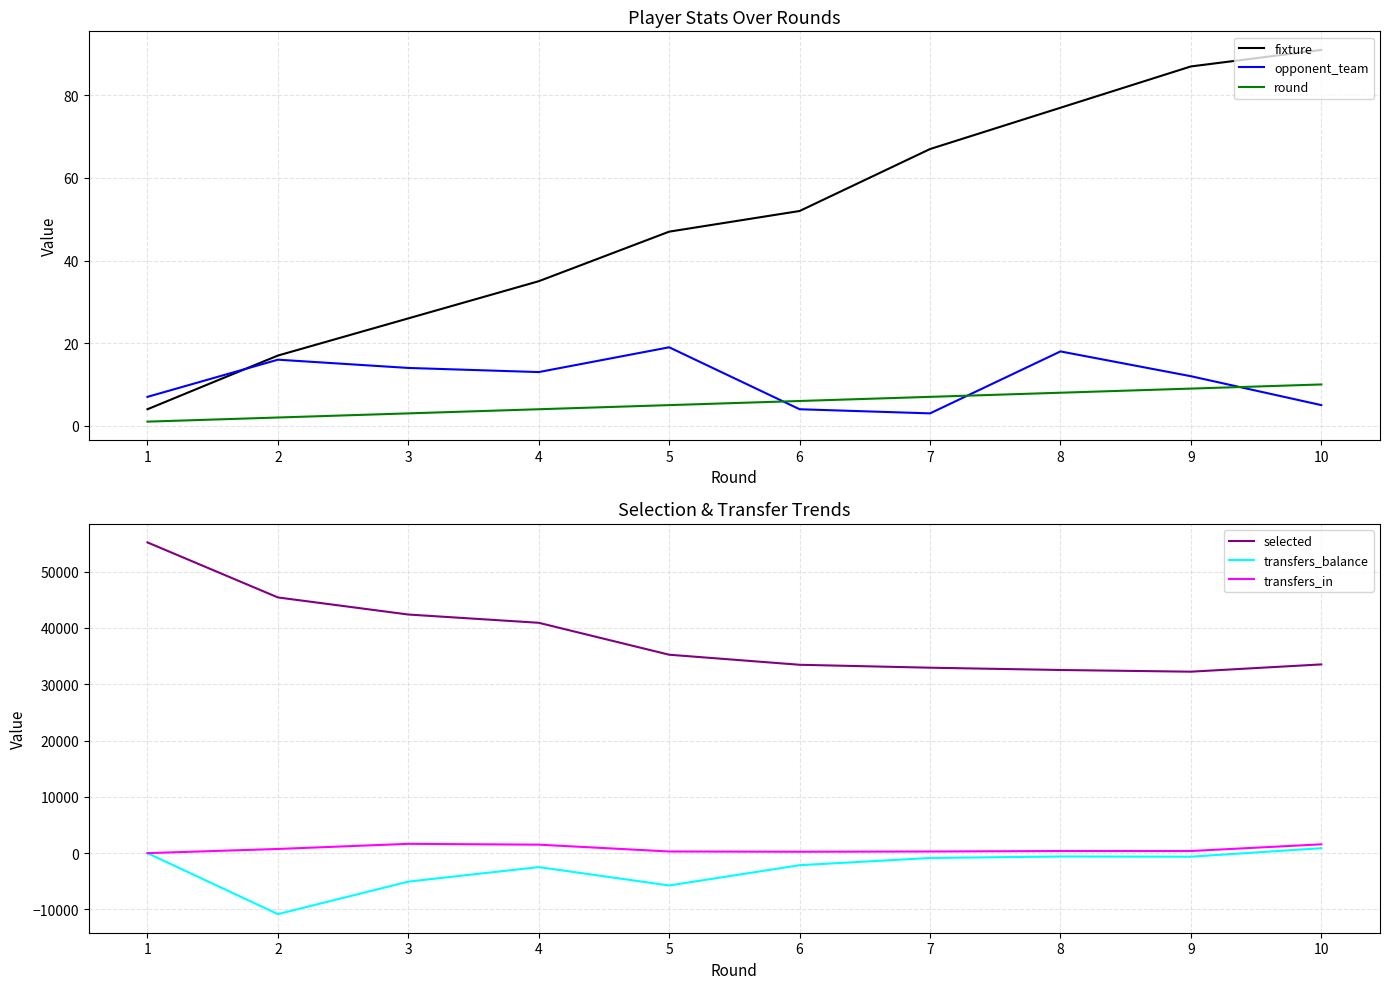

Is this an area chart (filled region under the line)?

No